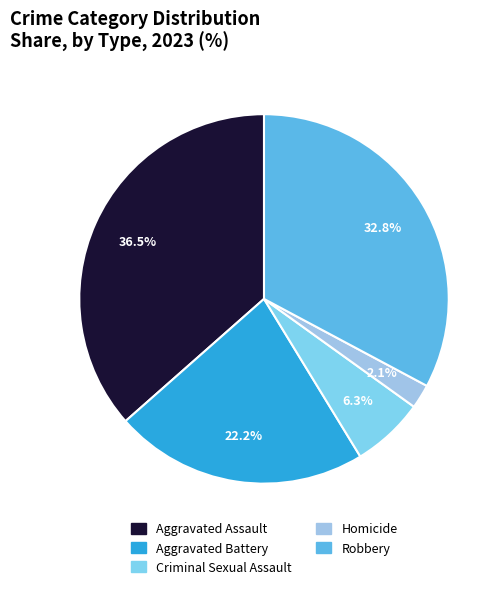

What is the smallest slice in the pie chart?

Homicide